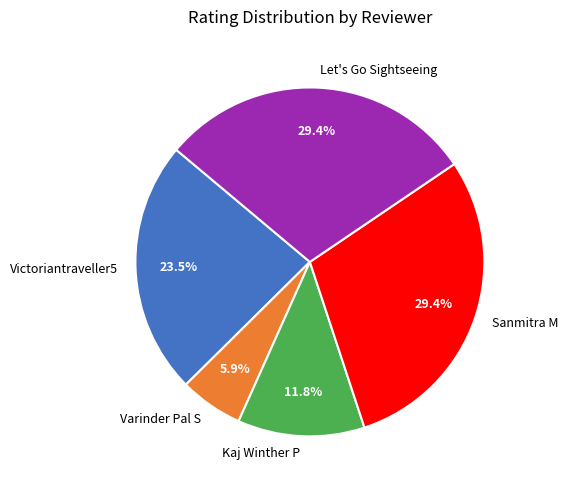

Approximately how many times larger is the value at Sanmitra M compared to Kaj Winther P?

2.5